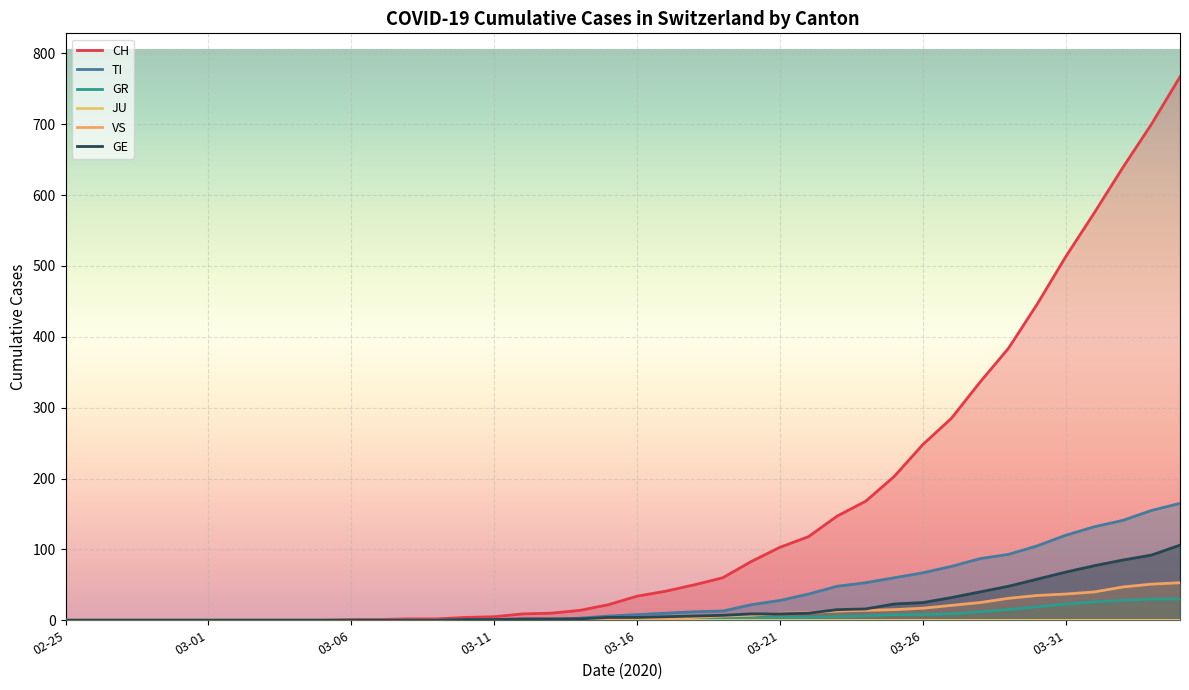

How many positive values does the VS series have?

23